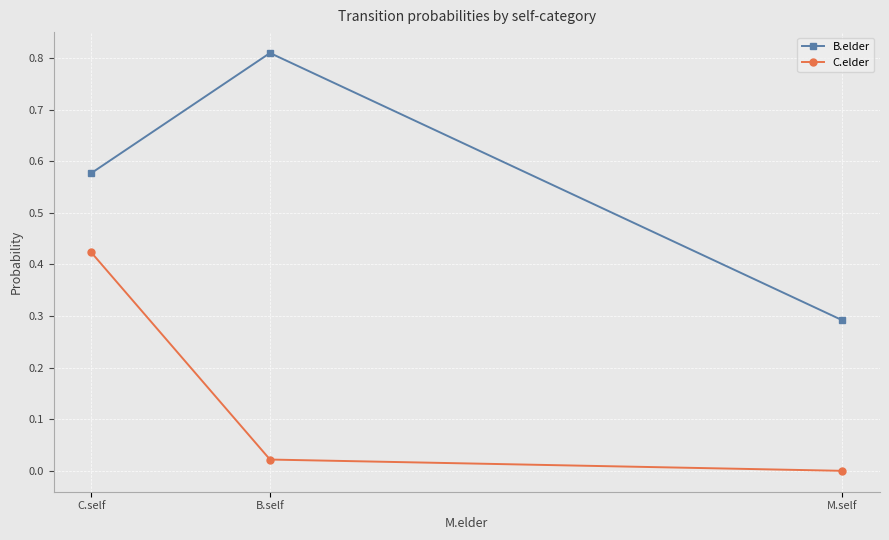

What is the label of the 3rd point from the right?

C.self